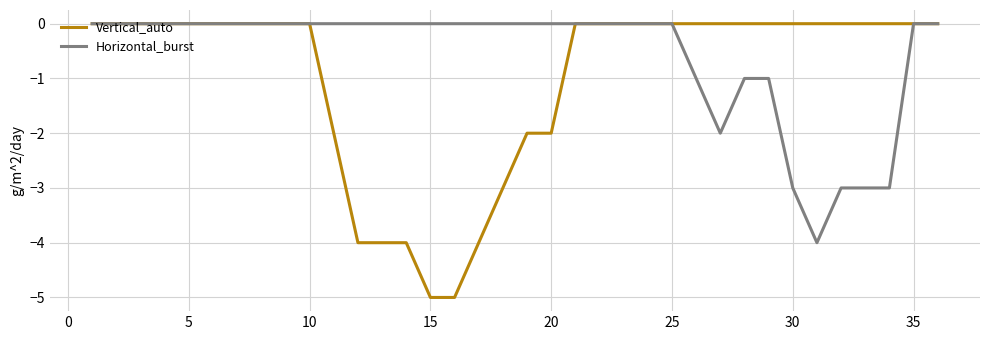

Which series has the largest total across all categories?

Horizontal_burst